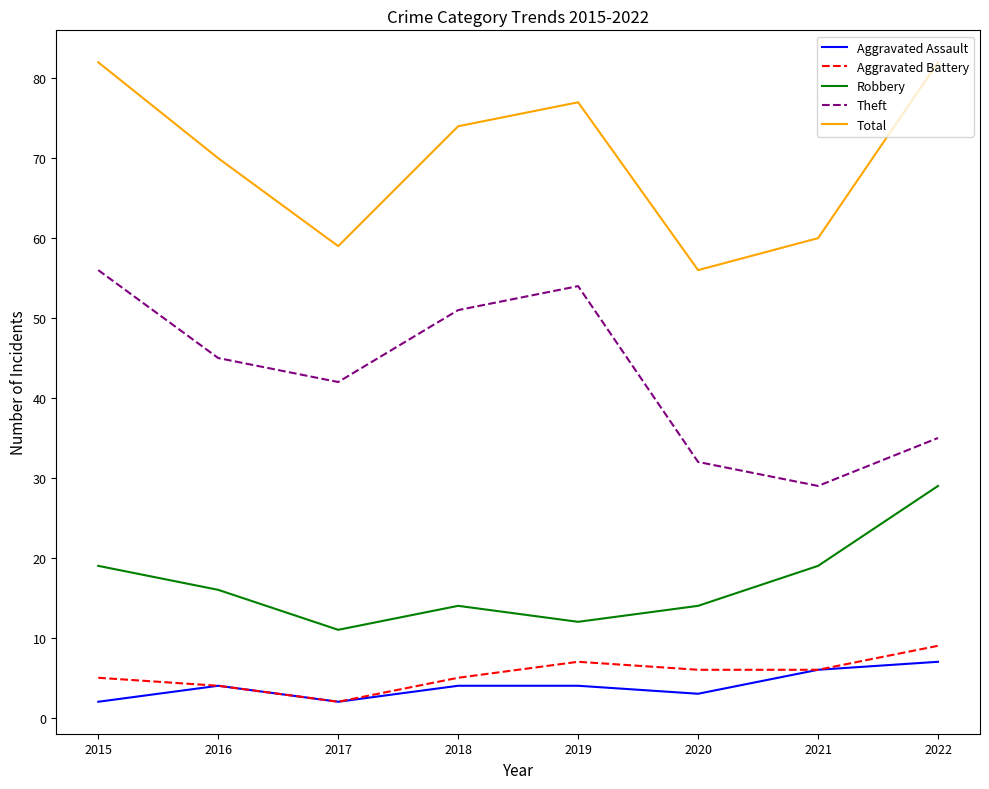

What is the greatest value displayed?

82